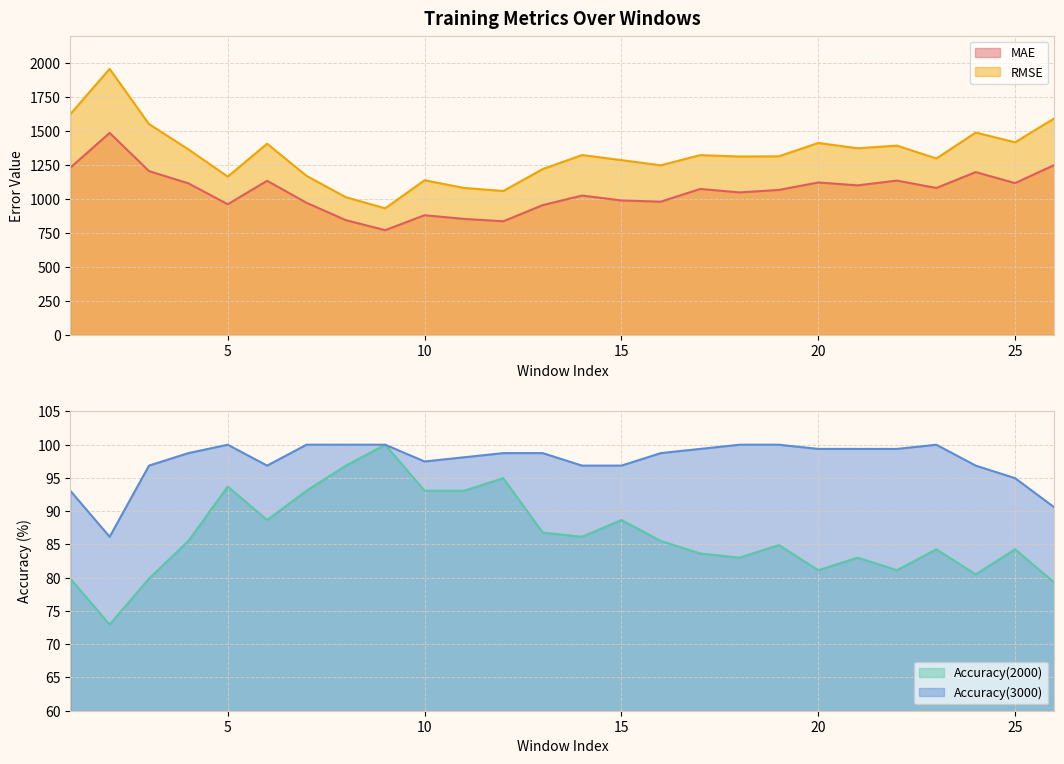

Rank the categories by Accuracy(3000) value from highest to lowest.

5, 7, 8, 9, 18, 19, 23, 17, 20, 21, 22, 4, 12, 13, 16, 11, 10, 3, 6, 14, 15, 24, 25, 1, 26, 2